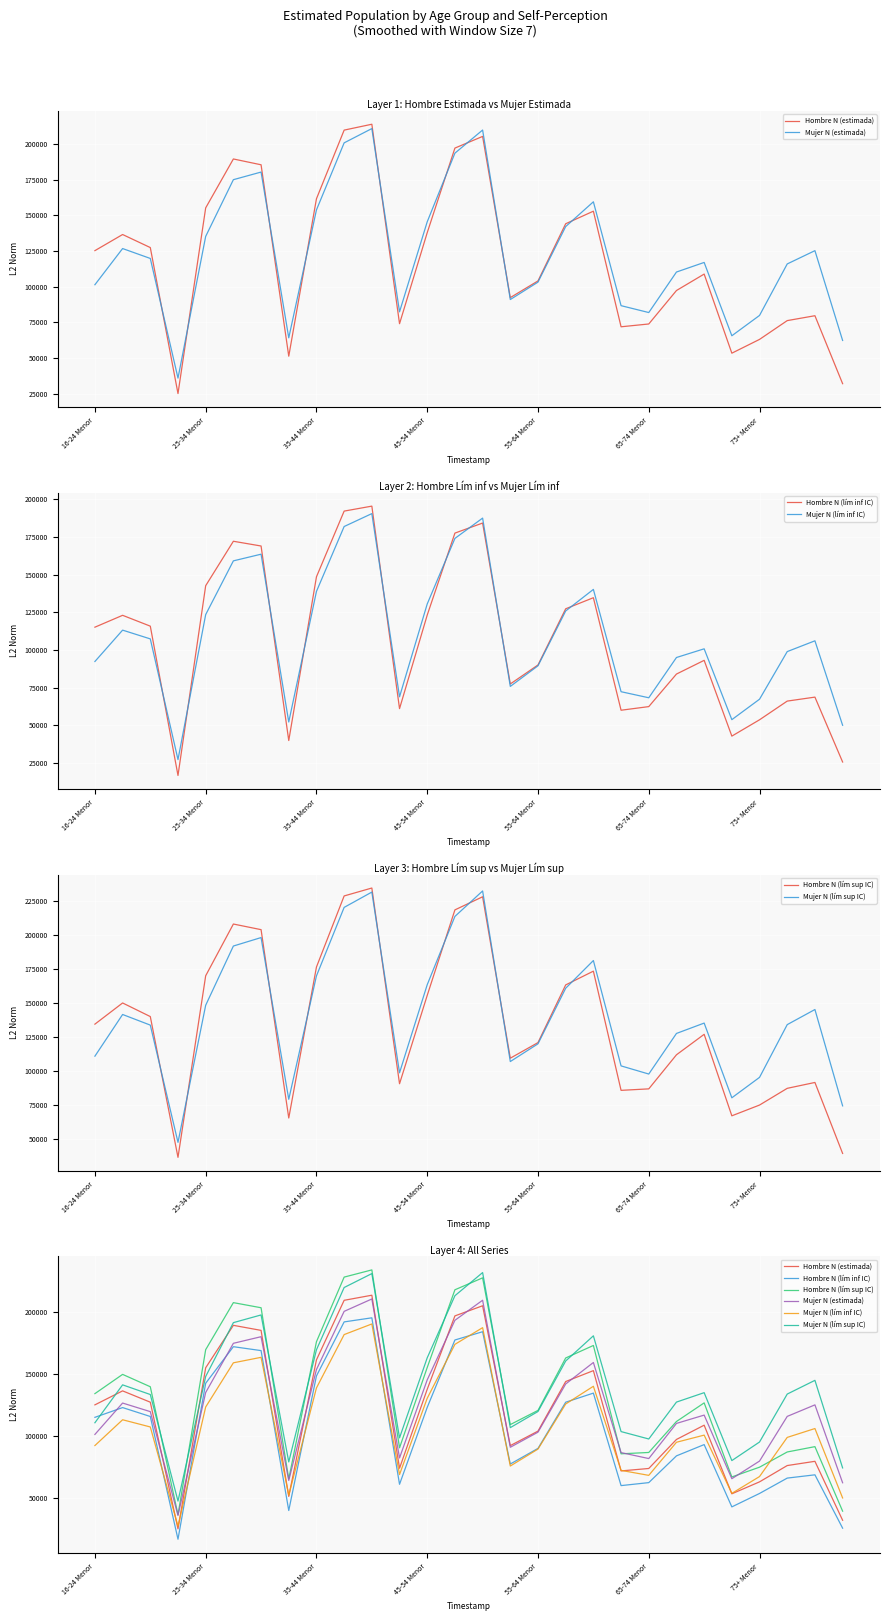

What is the difference between the highest and lowest values at 10?

43667.3